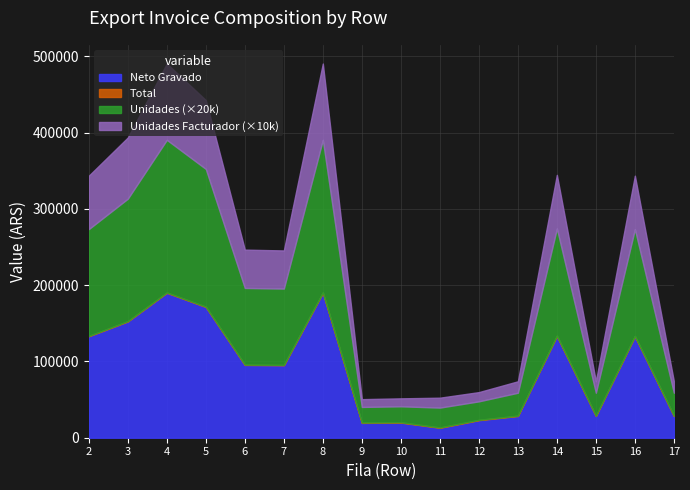

What is the value of the Unidades Facturador point at the 14th from the left?

1.5